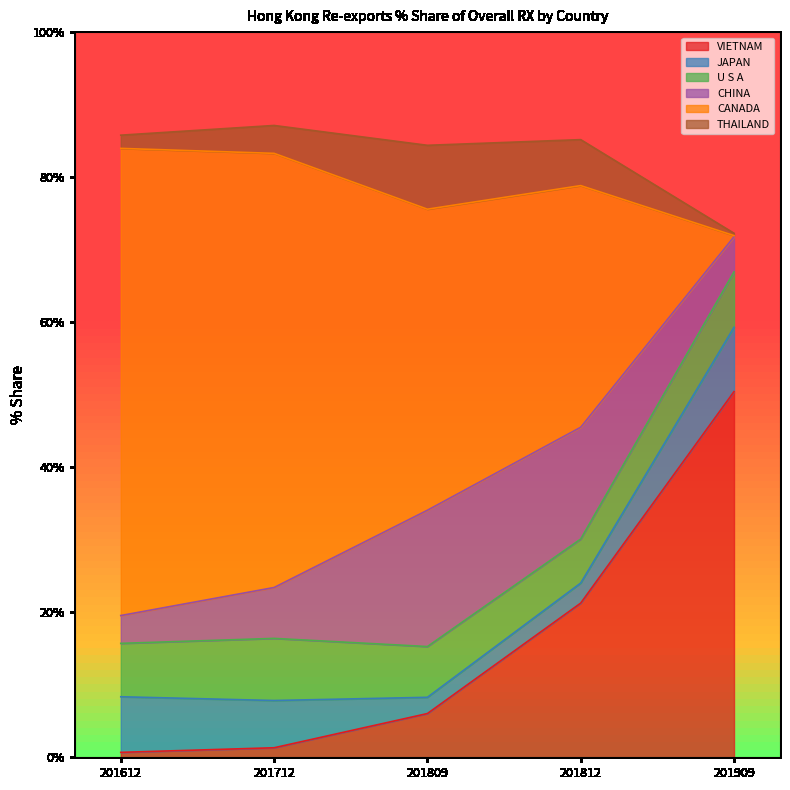

At which label is THAILAND closest to 4?

201712